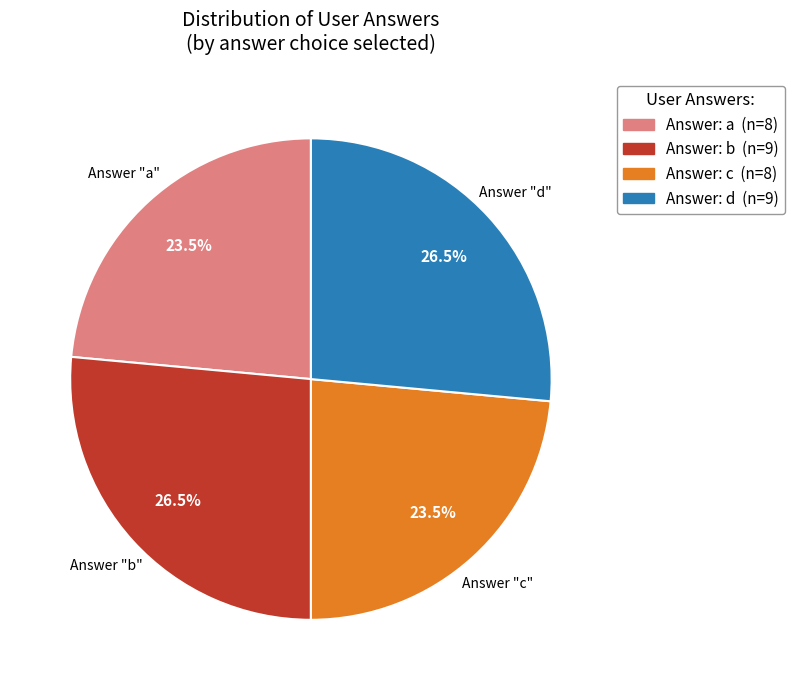

How many slices are in this pie chart?

4